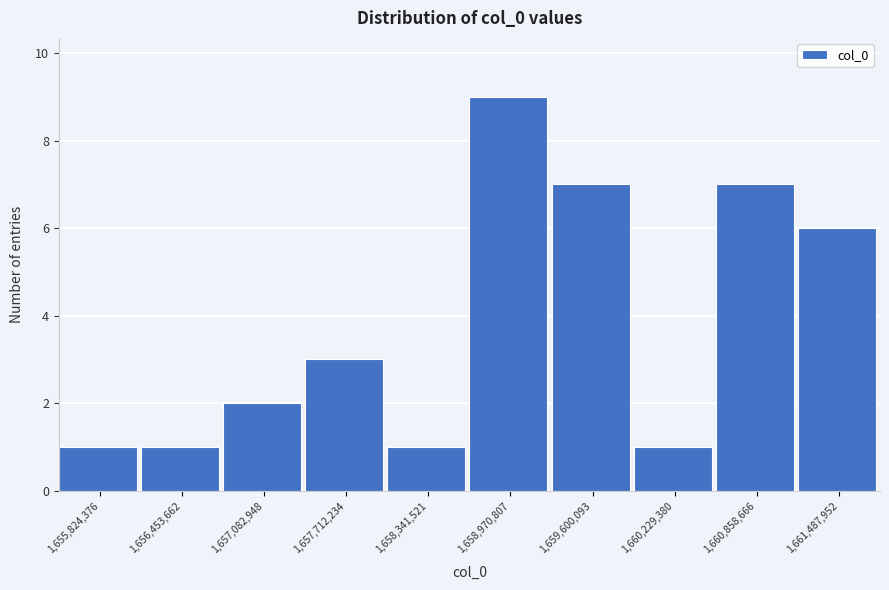

Reading right to left, extract all data points from this chart.

1,661,487,952=6	1,660,858,666=7	1,660,229,380=1	1,659,600,093=7	1,658,970,807=9	1,658,341,521=1	1,657,712,234=3	1,657,082,948=2	1,656,453,662=1	1,655,824,376=1